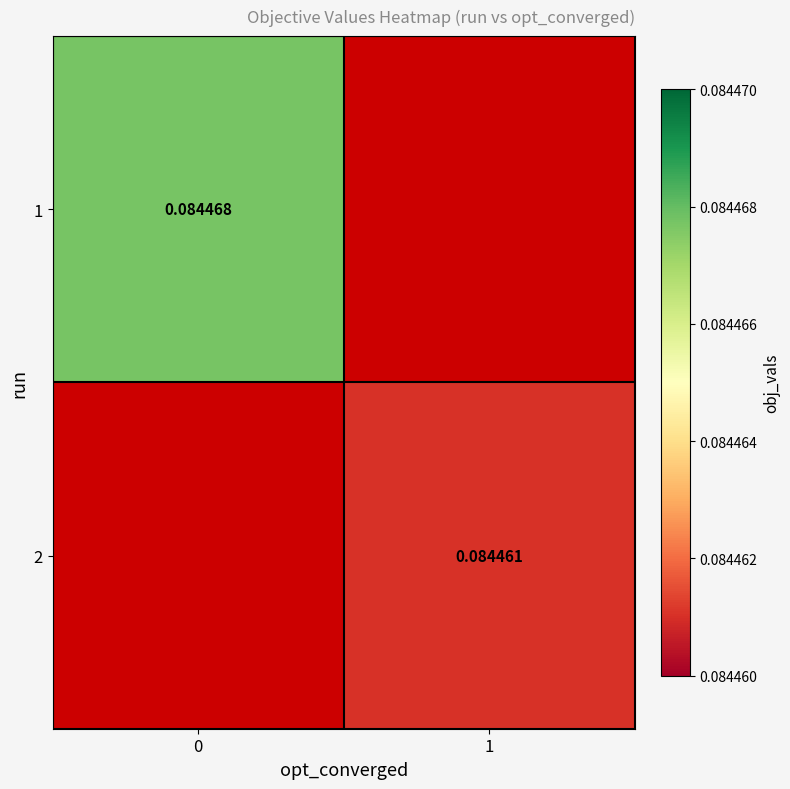

Which series has the widest spread of values?

1